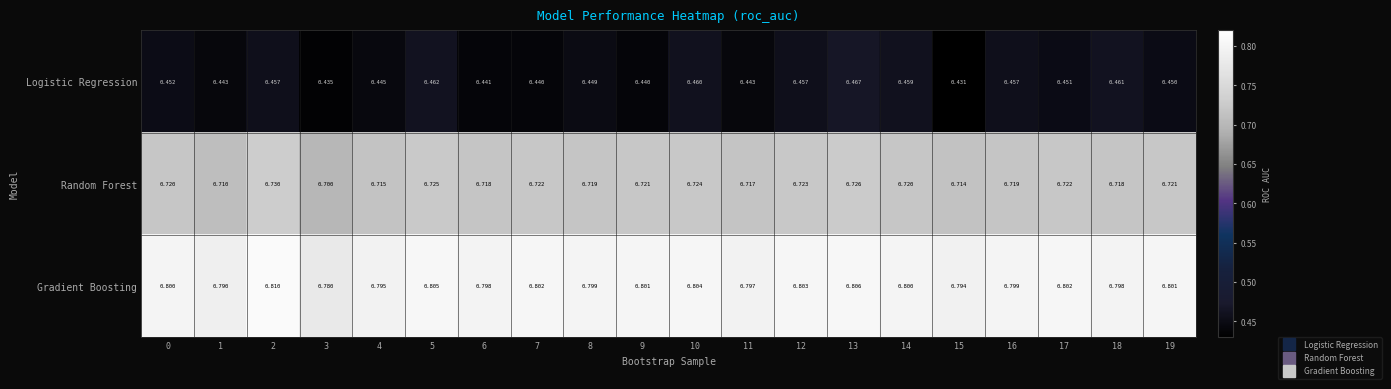

What is the total value across all series at 13?

2.0